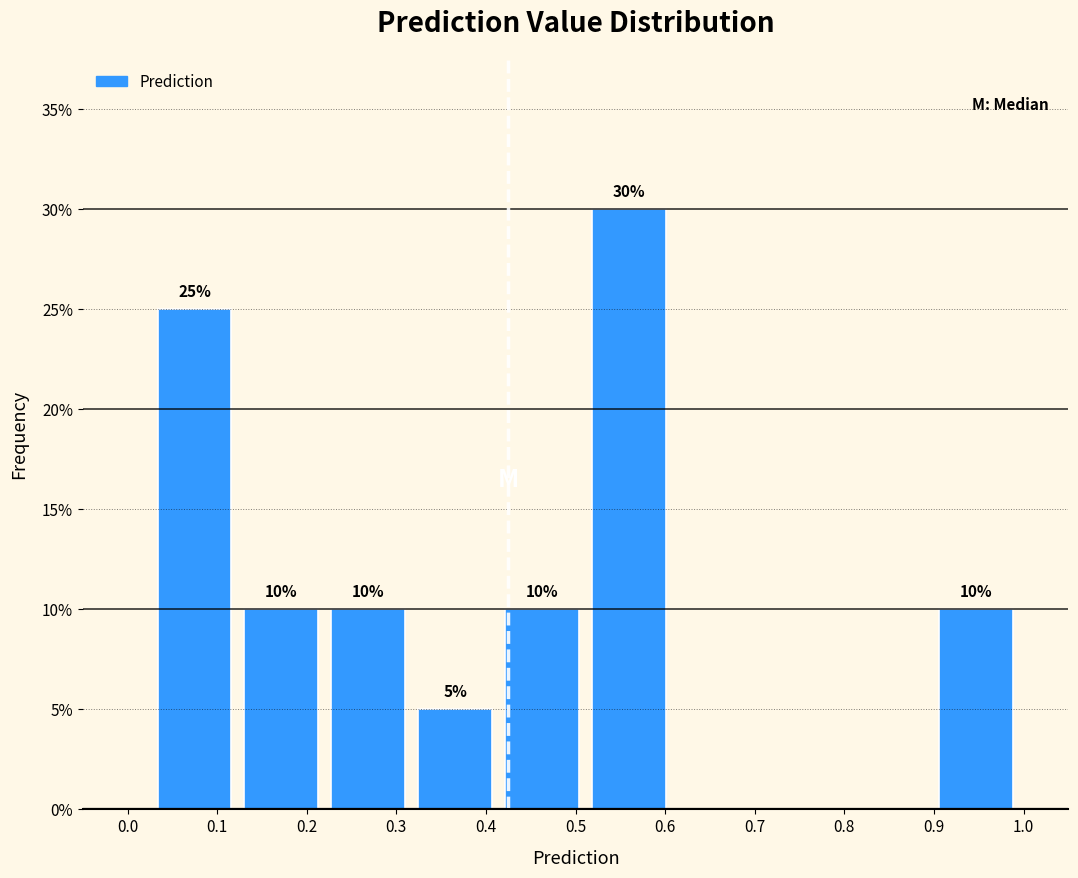

Over which range of the x-axis is the bar tallest?

0.51 to 0.61